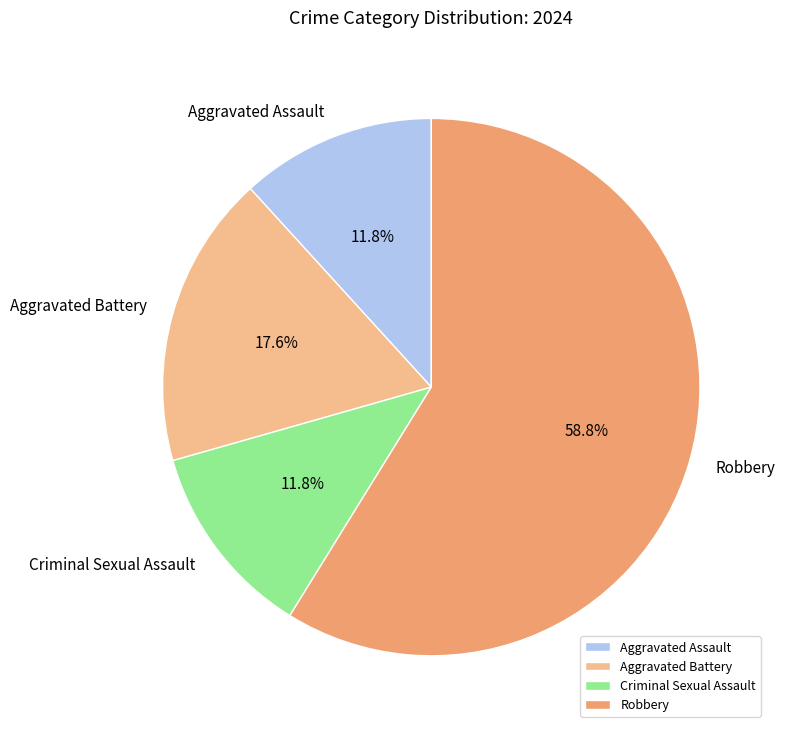

How much of the chart is everything except Aggravated Battery?

82.4%